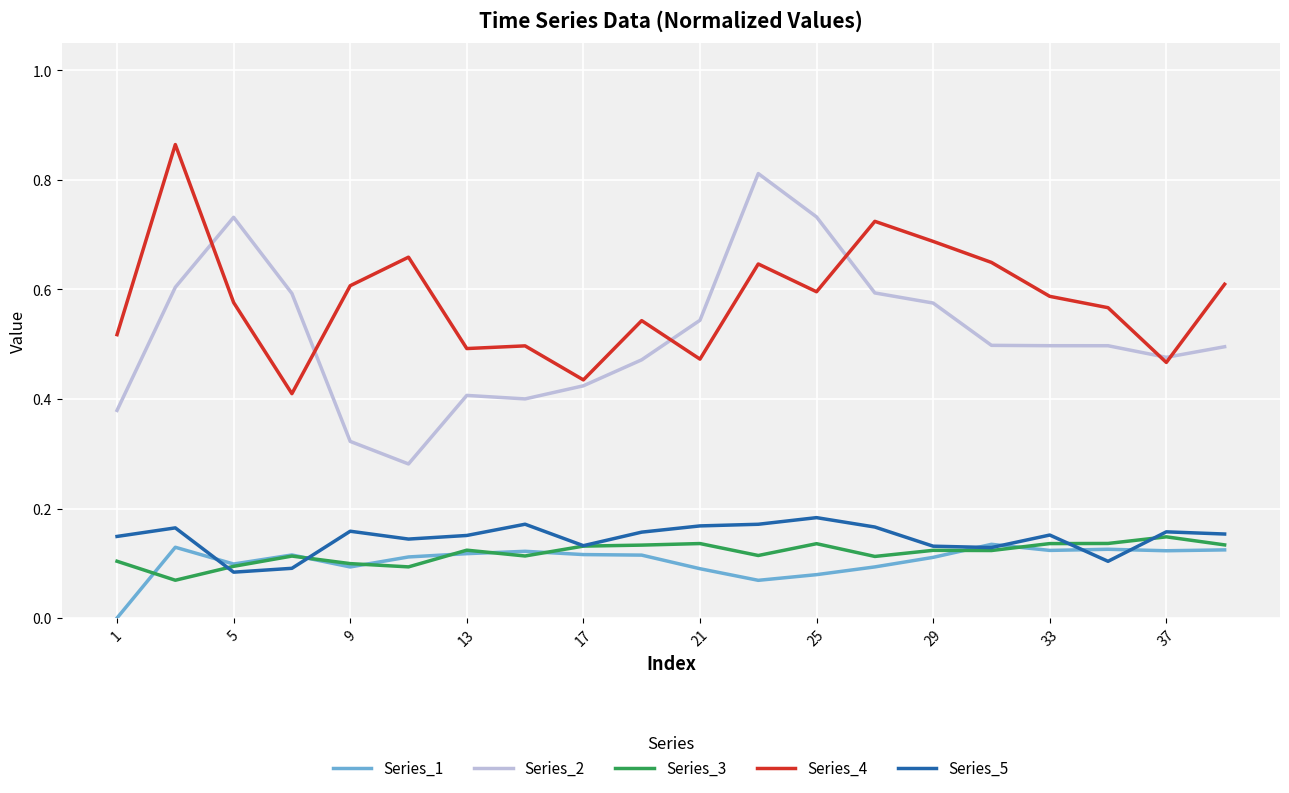

Which series has the largest total across all categories?

Series_4